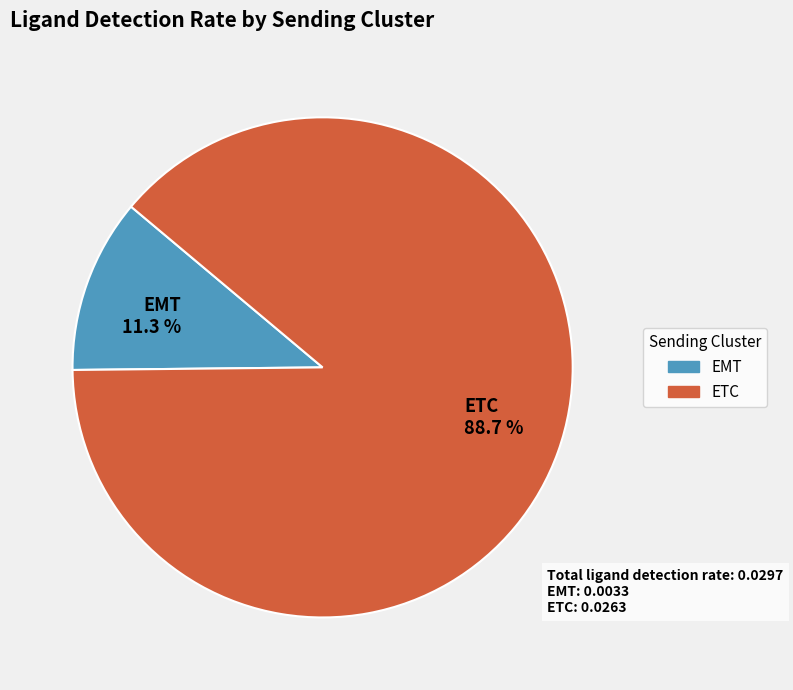

What portion of the pie excludes EMT?

88.7%